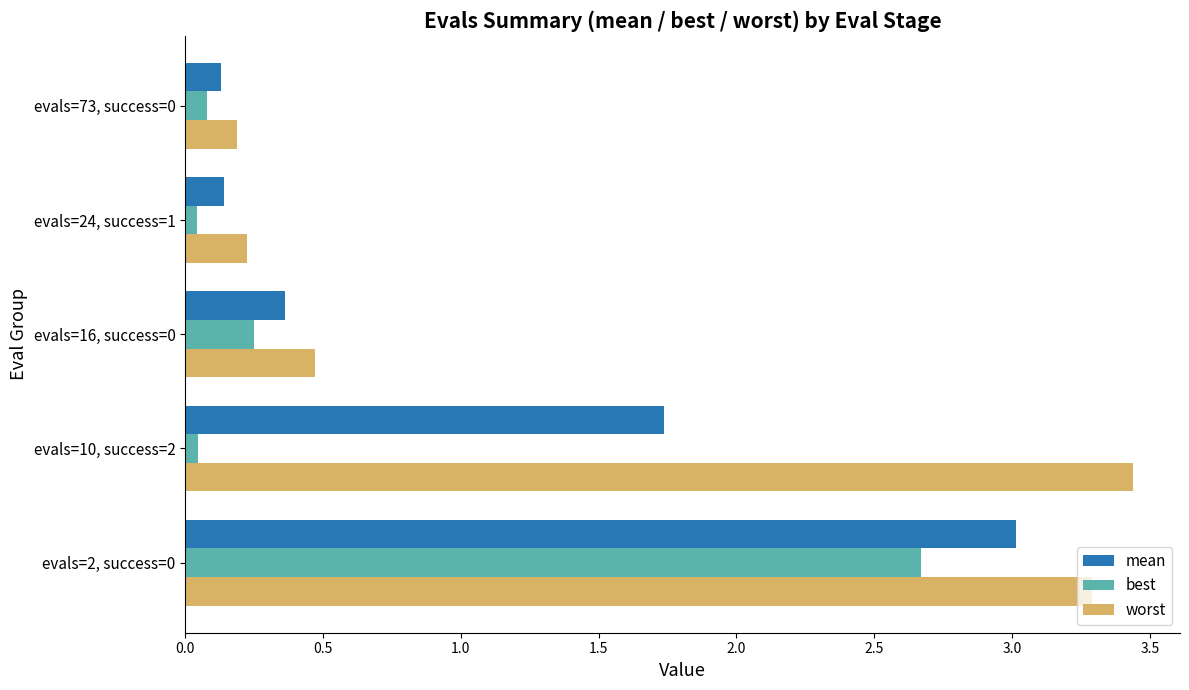

The best series shows 2.7 at evals=2, success=0. True or false?

True